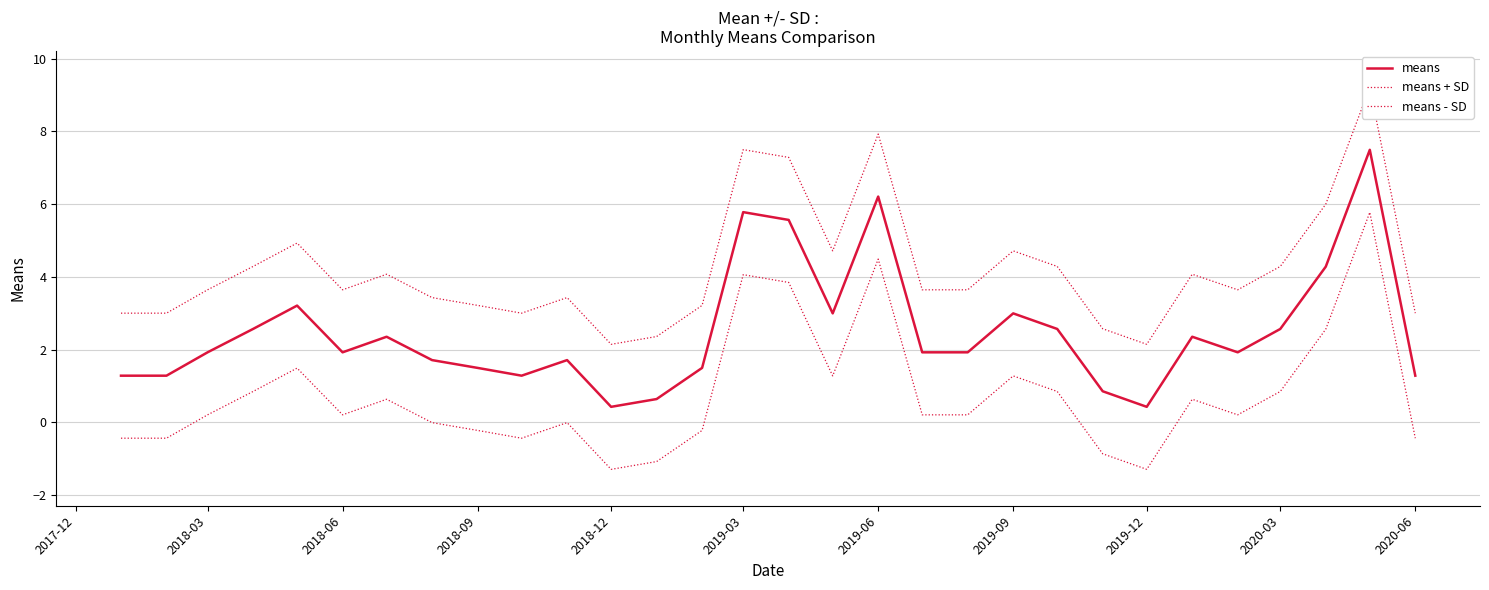

Reading right to left, extract all data points from this chart.

means: 1.3	7.5	4.3	2.6	1.9	2.4	0.4	0.9	2.6	3.0	1.9	1.9	6.2	3.0	5.6	5.8	1.5	0.6	0.4	1.7	1.3	1.5	1.7	2.4	1.9	3.2	2.6	1.9	1.3	1.3
means + SD: 3.0	9.2	6.0	4.3	3.6	4.1	2.1	2.6	4.3	4.7	3.6	3.6	7.9	4.7	7.3	7.5	3.2	2.4	2.1	3.4	3.0	3.2	3.4	4.1	3.6	4.9	4.3	3.6	3.0	3.0
means - SD: -0.4	5.8	2.6	0.9	0.2	0.6	-1.3	-0.9	0.9	1.3	0.2	0.2	4.5	1.3	3.8	4.1	-0.2	-1.1	-1.3	-0.0	-0.4	-0.2	-0.0	0.6	0.2	1.5	0.9	0.2	-0.4	-0.4